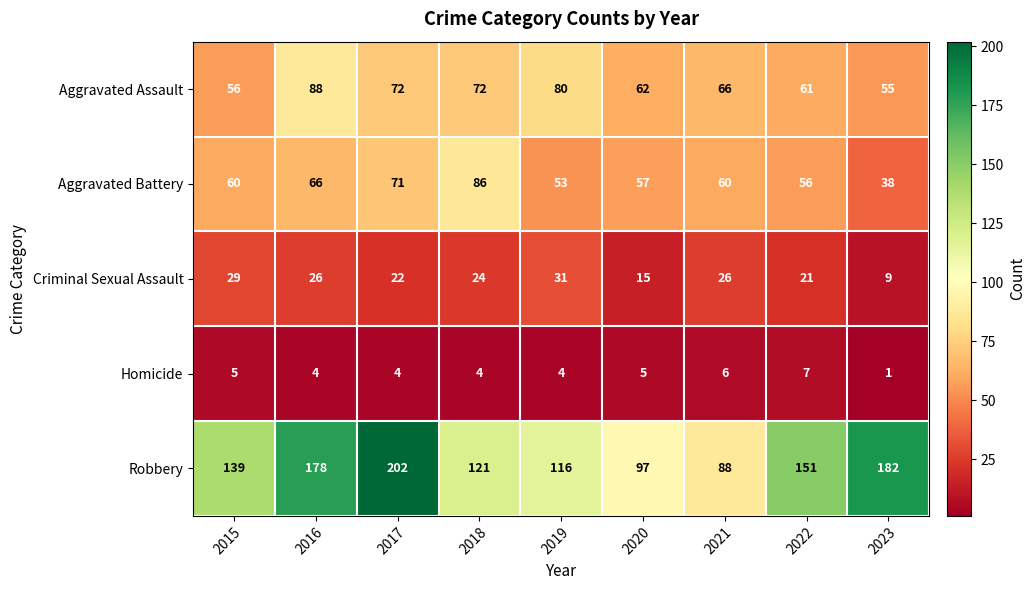

Read the Robbery value at 2018.

121